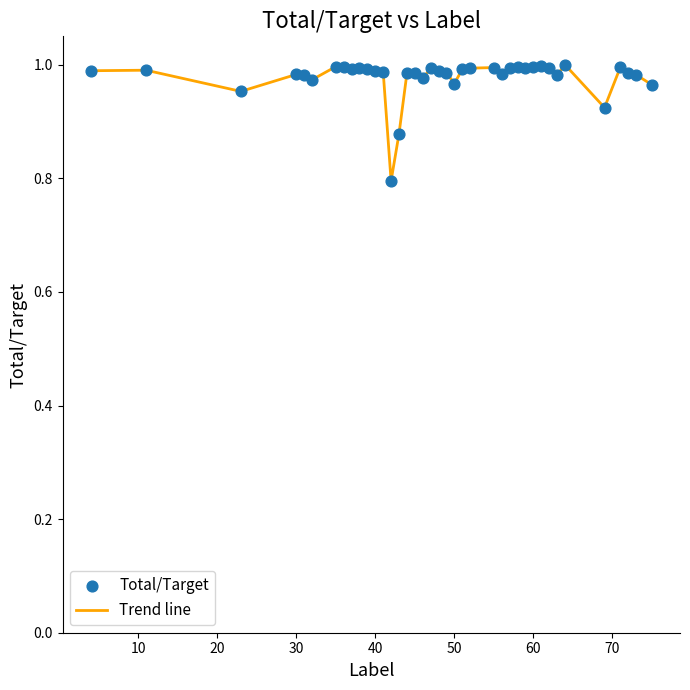

How many lines are shown in the chart?

1